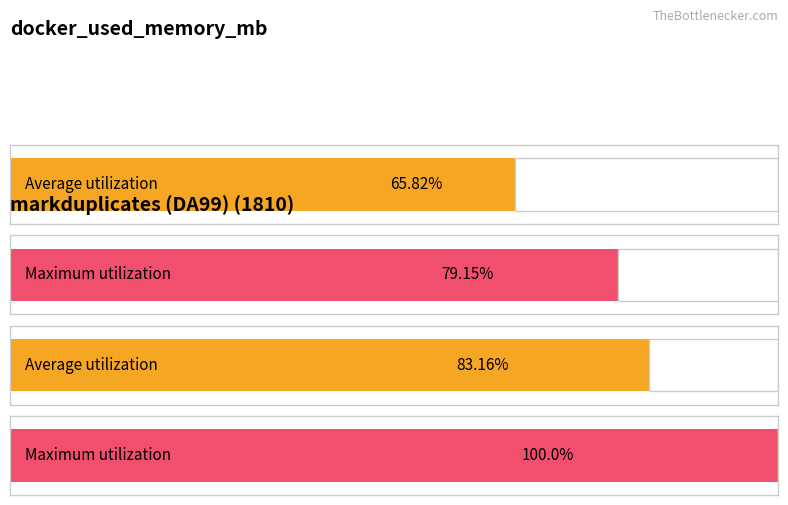

At how many categories does at least one series exceed 5807?

3